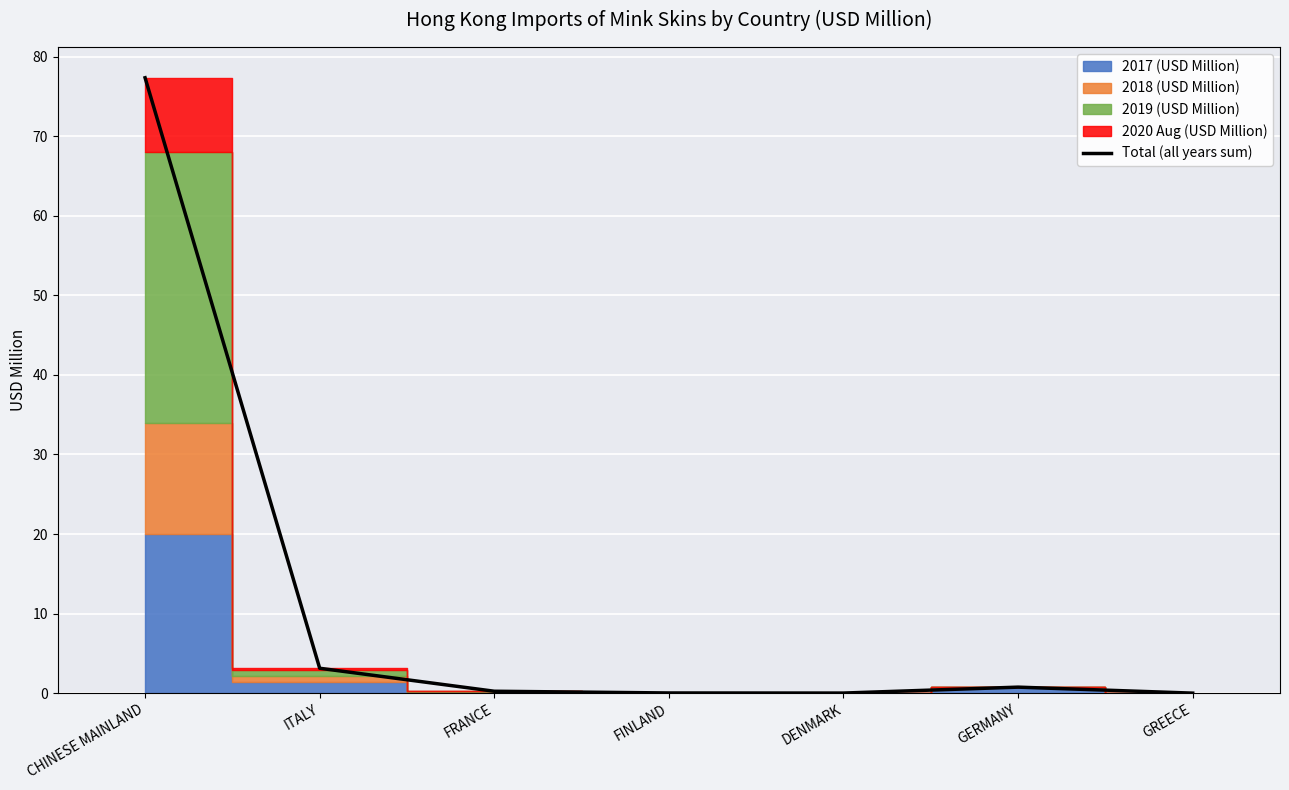

What is the average value?

11.6